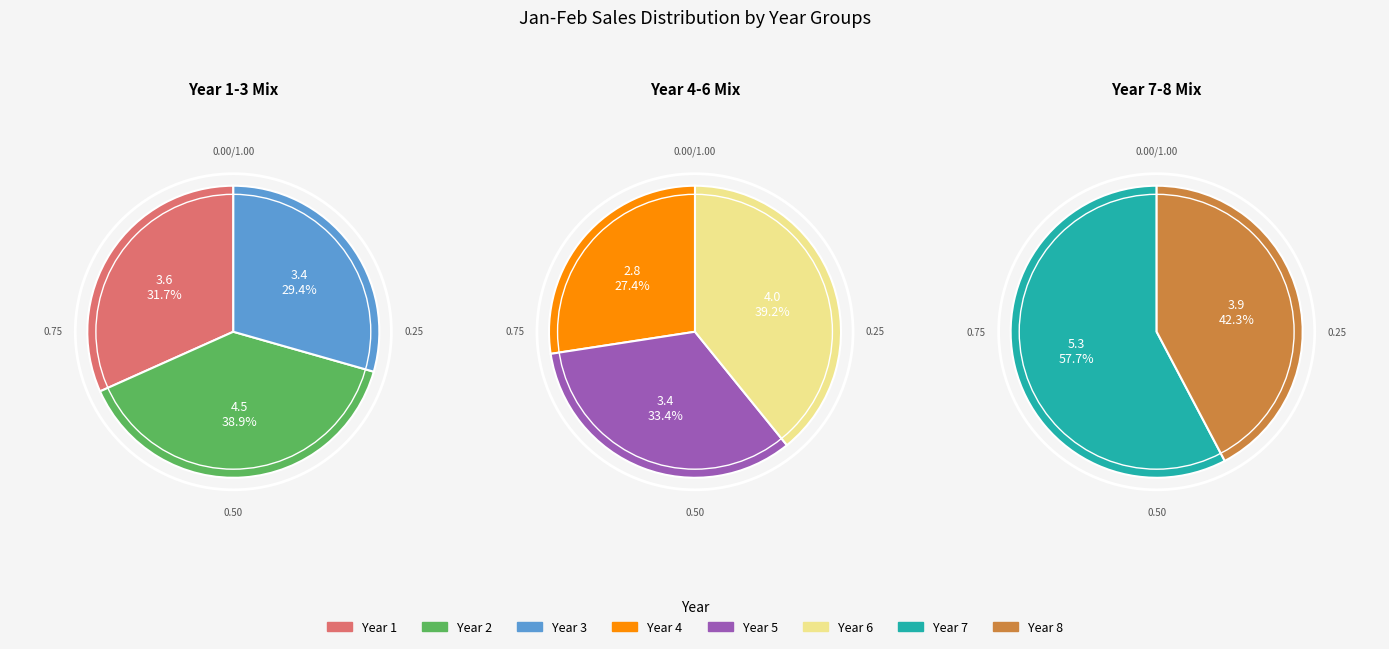

Is it true that 7 is 7% of the pie?

False